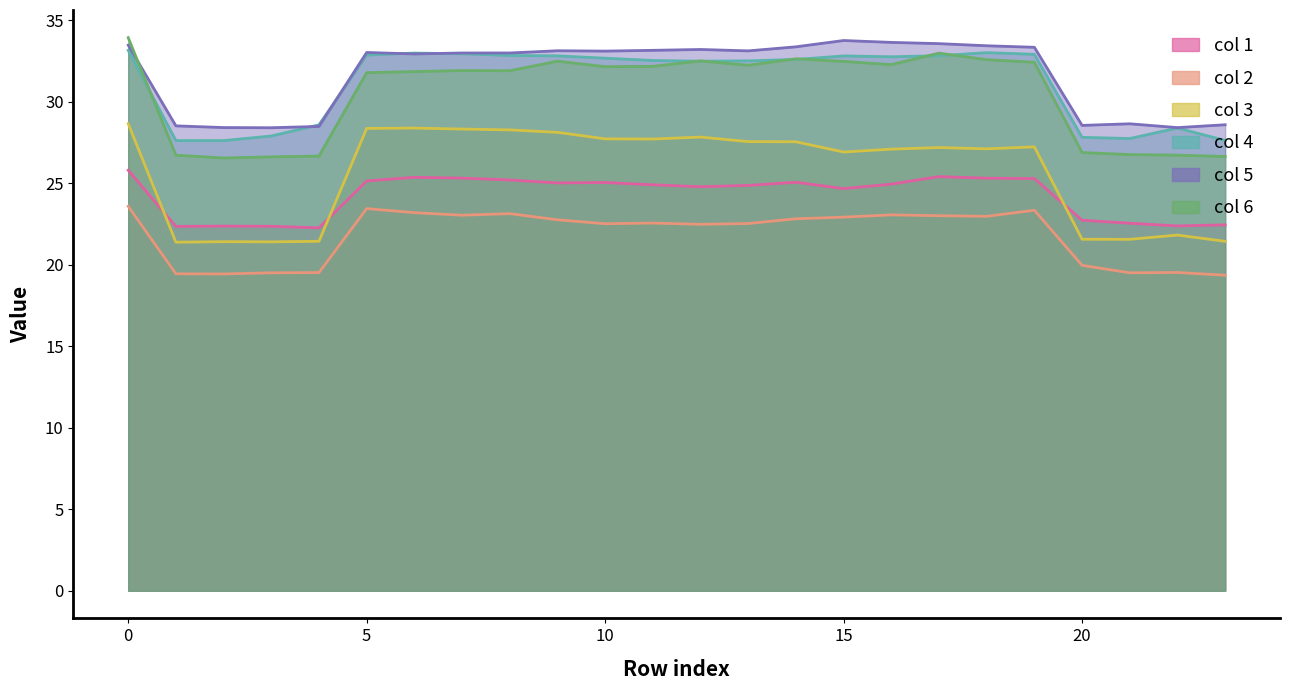

What are all the series names shown in the legend?

1, 2, 3, 4, 5, 6